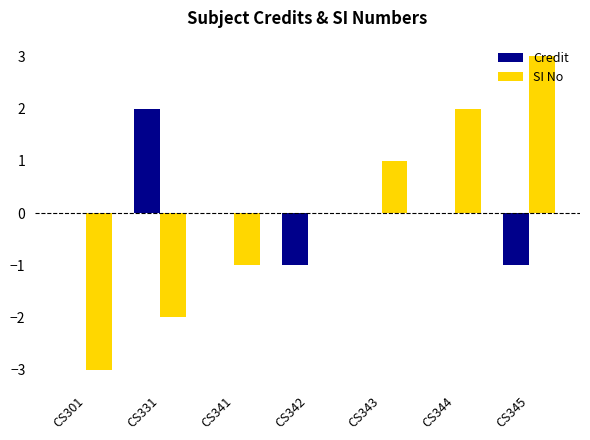

Is it true that SI No equals -1 at CS331?

False